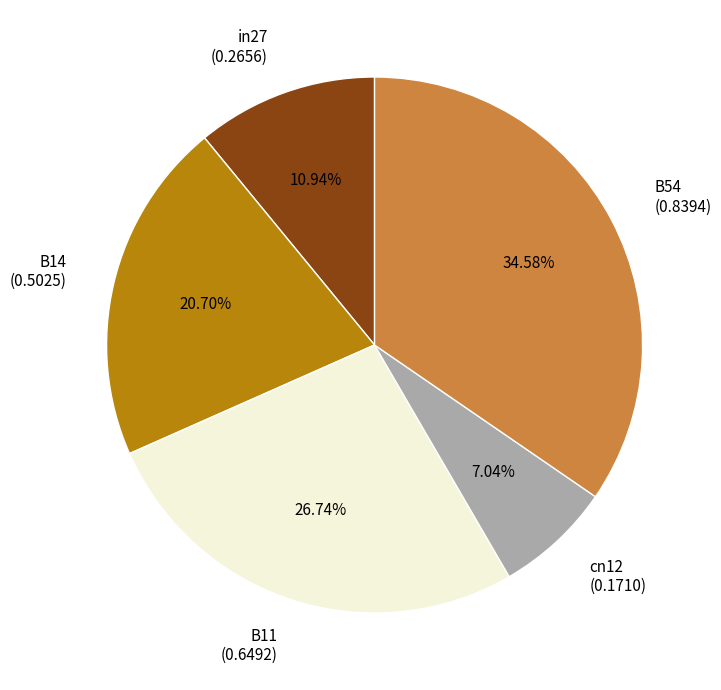

Does B11 account for over 50% of the chart?

No